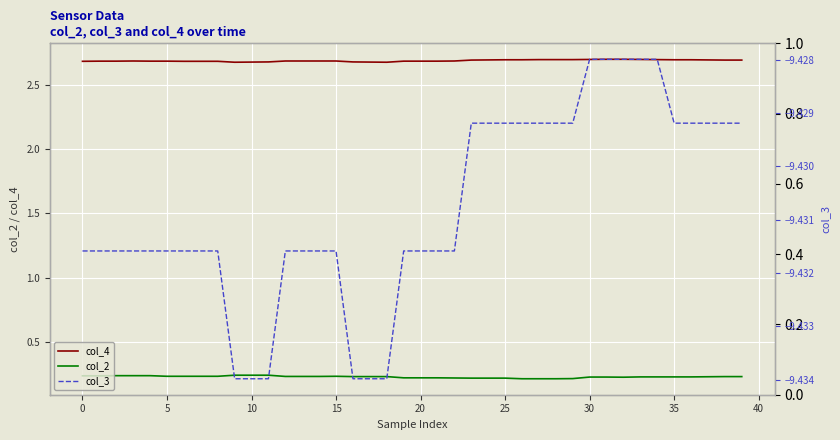

What is the label of the 11th point from the right?

29